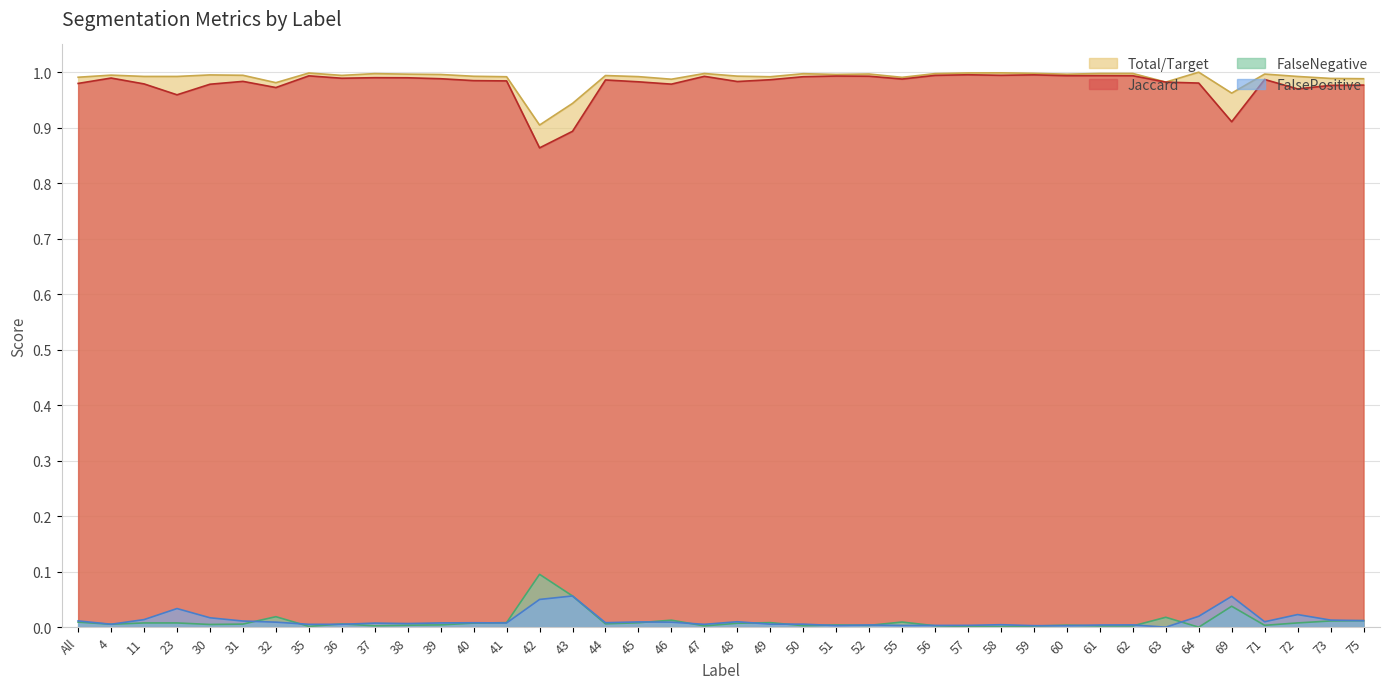

Reading left to right, what are all the values shown in this chart?

Total/Target: 1.0	1.0	1.0	1.0	1.0	1.0	1.0	1.0	1.0	1.0	1.0	1.0	1.0	1.0	0.9	0.9	1.0	1.0	1.0	1.0	1.0	1.0	1.0	1.0	1.0	1.0	1.0	1.0	1.0	1.0	1.0	1.0	1.0	1.0	1.0	1.0	1.0	1.0	1.0	1.0
Jaccard: 1.0	1.0	1.0	1.0	1.0	1.0	1.0	1.0	1.0	1.0	1.0	1.0	1.0	1.0	0.9	0.9	1.0	1.0	1.0	1.0	1.0	1.0	1.0	1.0	1.0	1.0	1.0	1.0	1.0	1.0	1.0	1.0	1.0	1.0	1.0	0.9	1.0	1.0	1.0	1.0
FalseNegative: 0.0	0.0	0.0	0.0	0.0	0.0	0.0	0.0	0.0	0.0	0.0	0.0	0.0	0.0	0.1	0.1	0.0	0.0	0.0	0.0	0.0	0.0	0.0	0.0	0.0	0.0	0.0	0.0	0.0	0.0	0.0	0.0	0.0	0.0	0.0	0.0	0.0	0.0	0.0	0.0
FalsePositive: 0.0	0.0	0.0	0.0	0.0	0.0	0.0	0.0	0.0	0.0	0.0	0.0	0.0	0.0	0.1	0.1	0.0	0.0	0.0	0.0	0.0	0.0	0.0	0.0	0.0	0.0	0.0	0.0	0.0	0.0	0.0	0.0	0.0	0.0	0.0	0.1	0.0	0.0	0.0	0.0